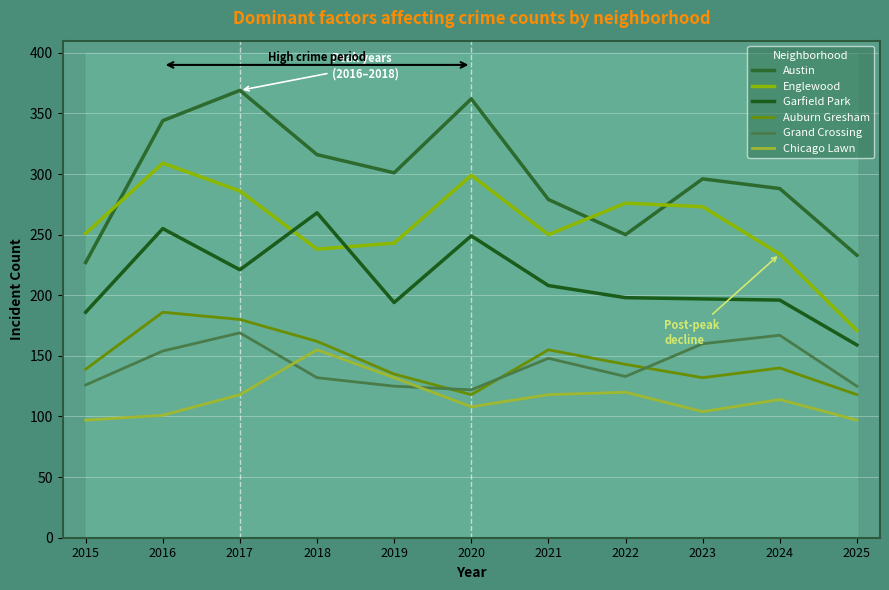

At which category is the sum across all series the highest?

2016